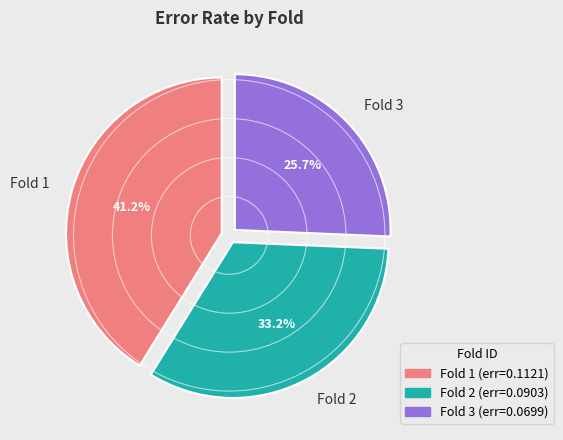

True or false: Fold 2 accounts for 33% of the total.

True